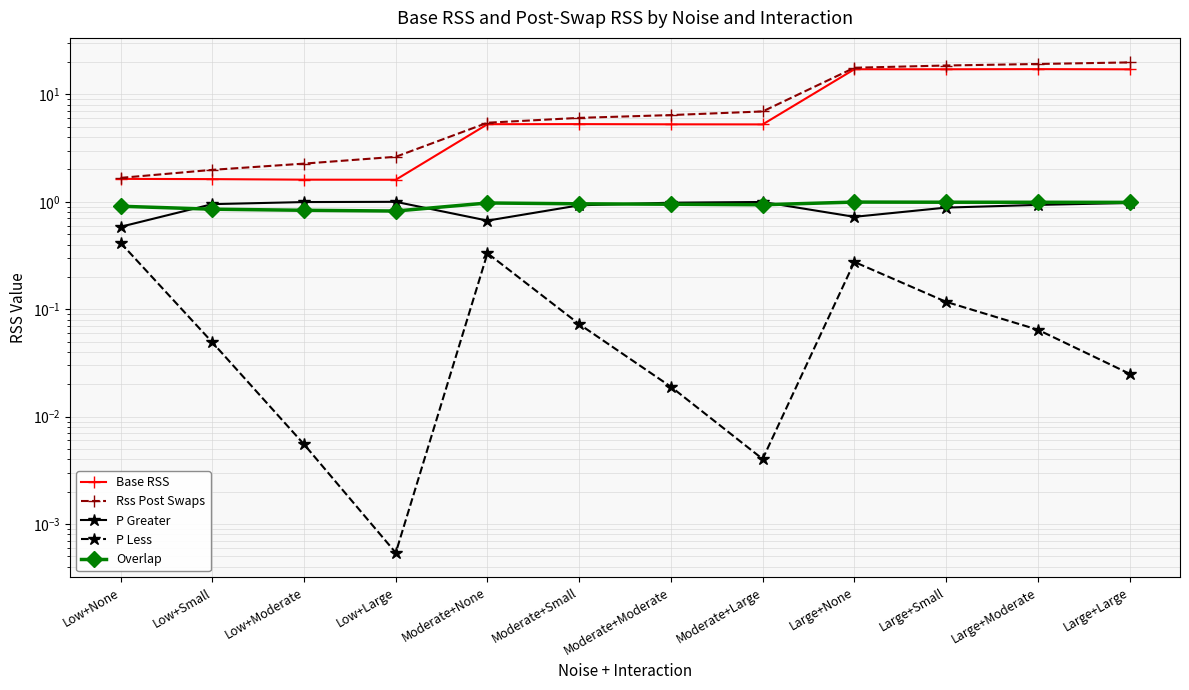

How many categories are shown in the chart?

12